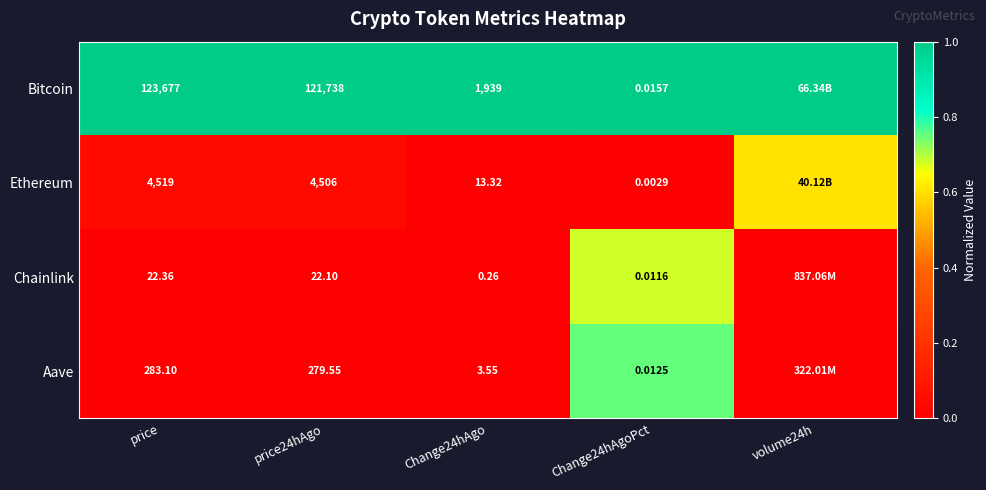

At price24hAgo, list the series in order from smallest to largest.

Chainlink, Aave, Ethereum, Bitcoin